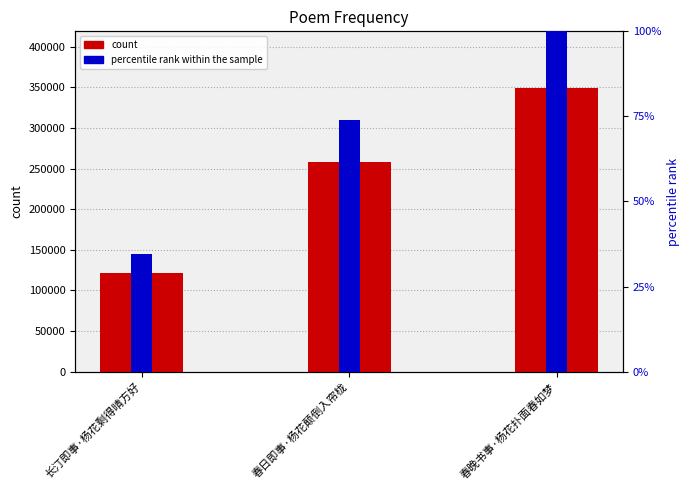

What is the spread (max minus min) of values at 春晚书事·杨花扑面春如梦?

348970.0